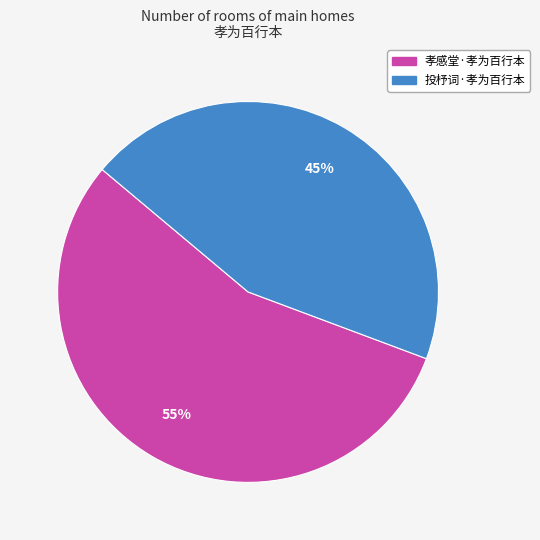

Count the number of slices in the pie.

2